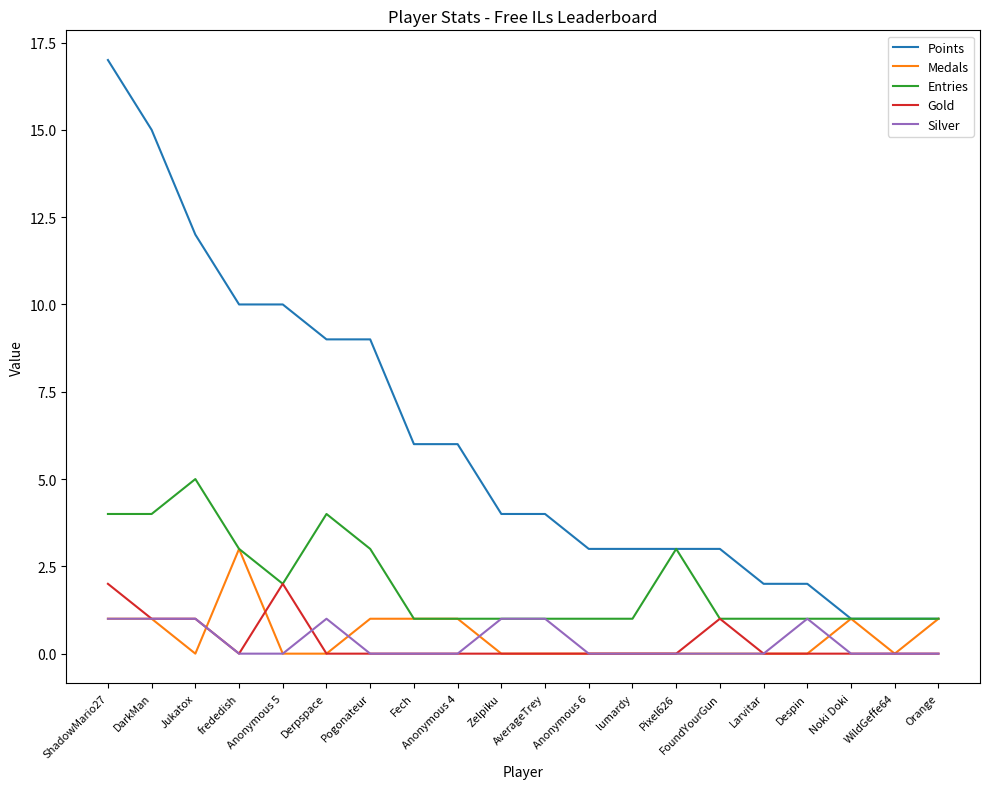

At which category is the sum across all series the highest?

ShadowMario27